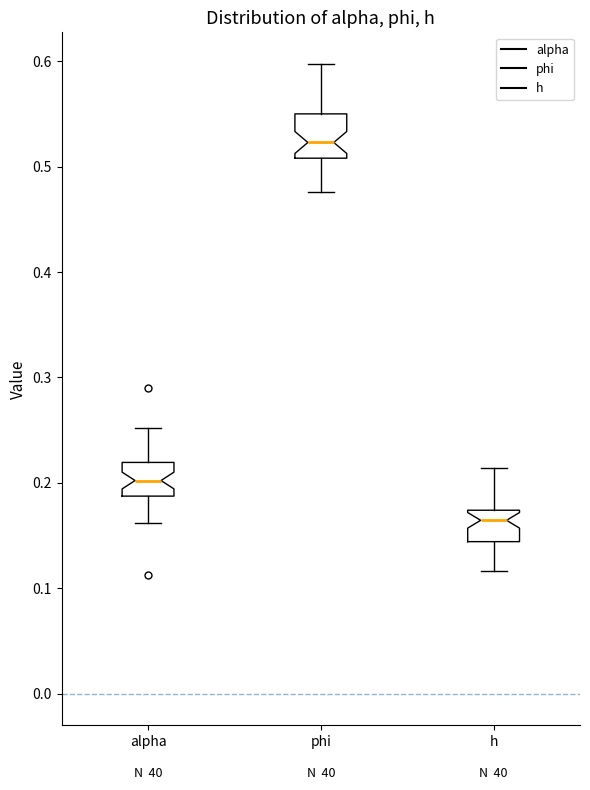

Comparing the boxes themselves (not the whiskers), which one is the tallest?

phi